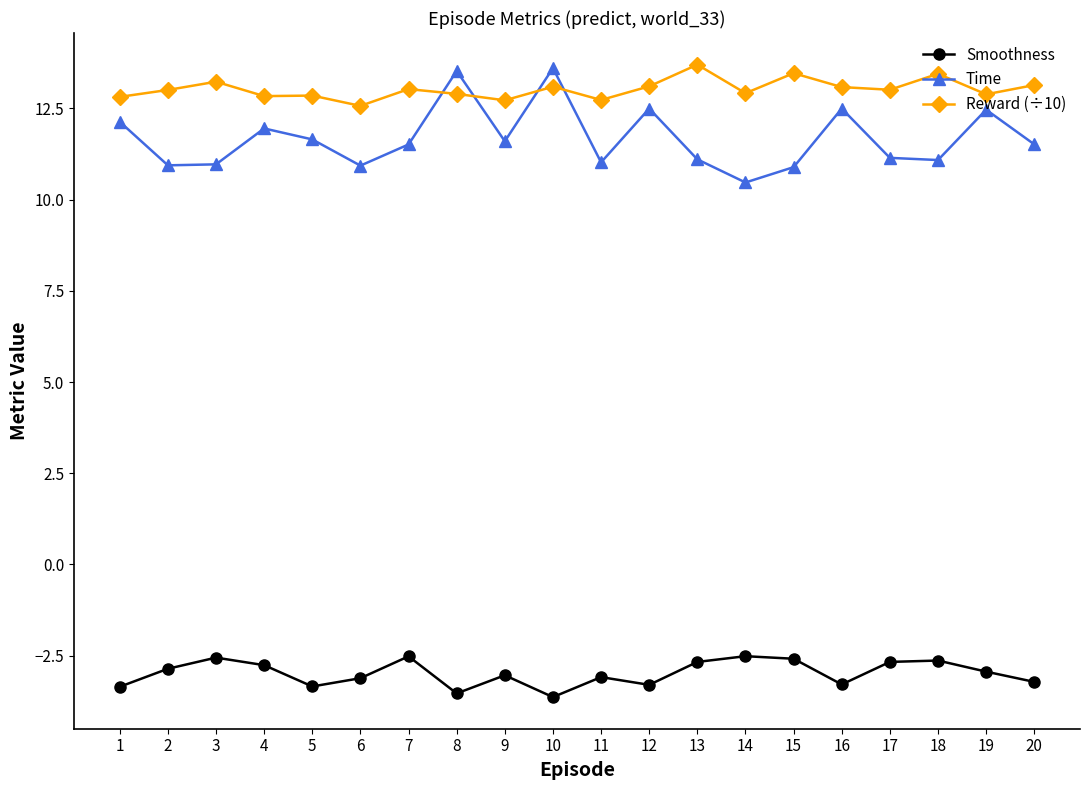

How many categories are shown in the chart?

20